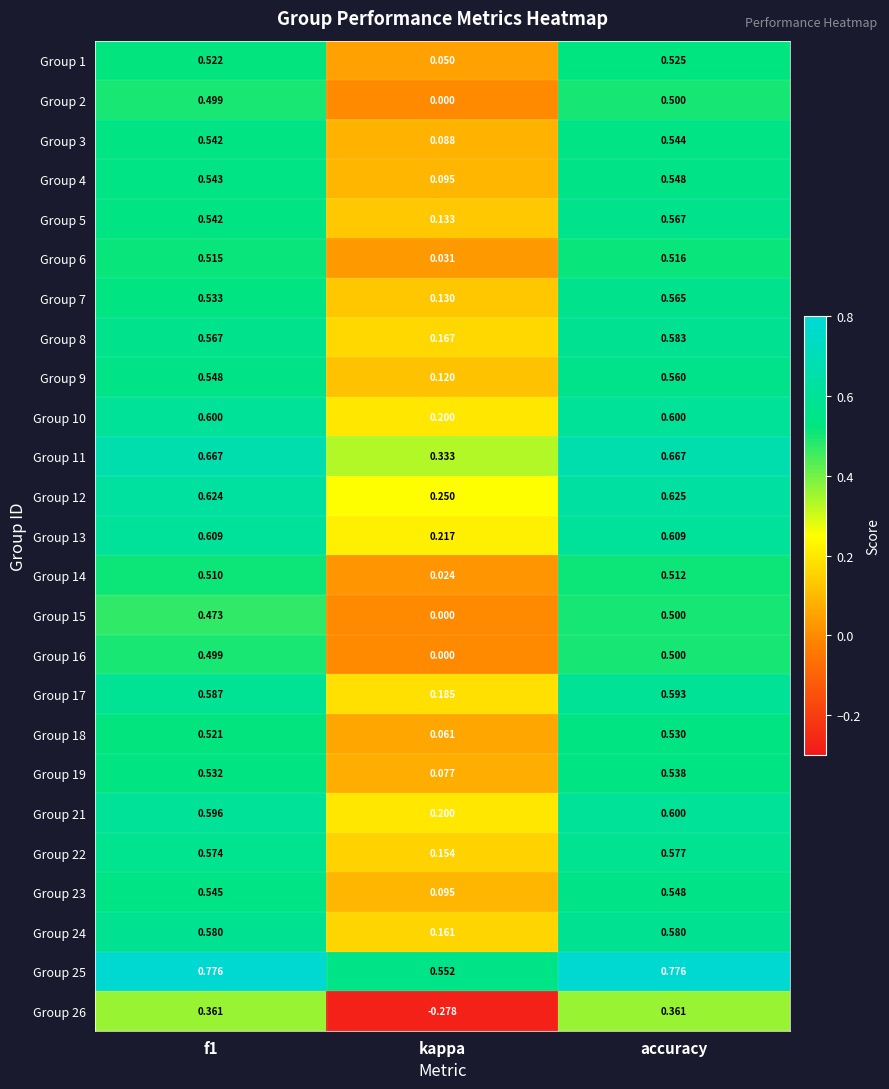

At which label does Group 8 reach its peak?

accuracy